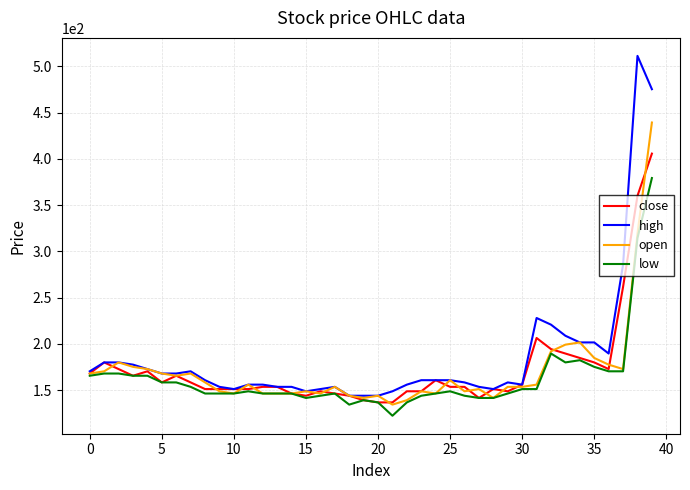

List the series in order of their peak value, lowest first.

low, close, open, high